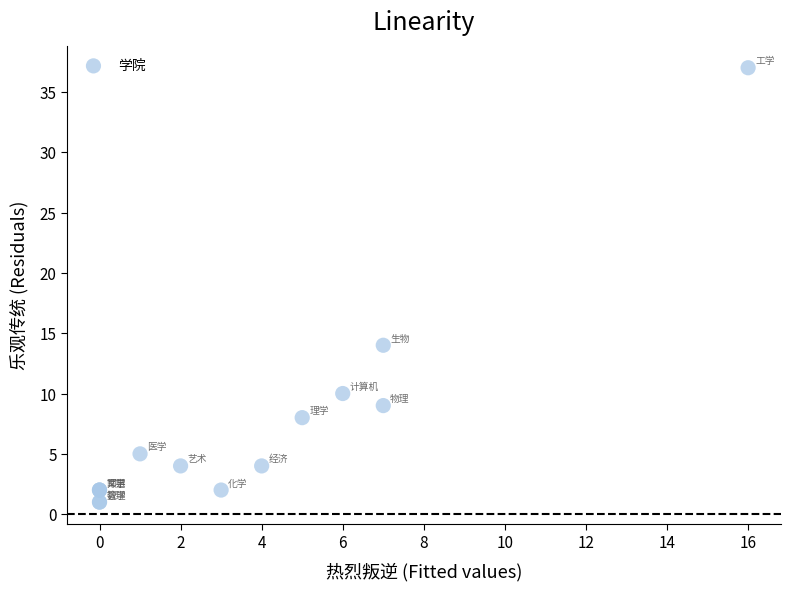

What Y value in the scatter plot is closest to 19?

14